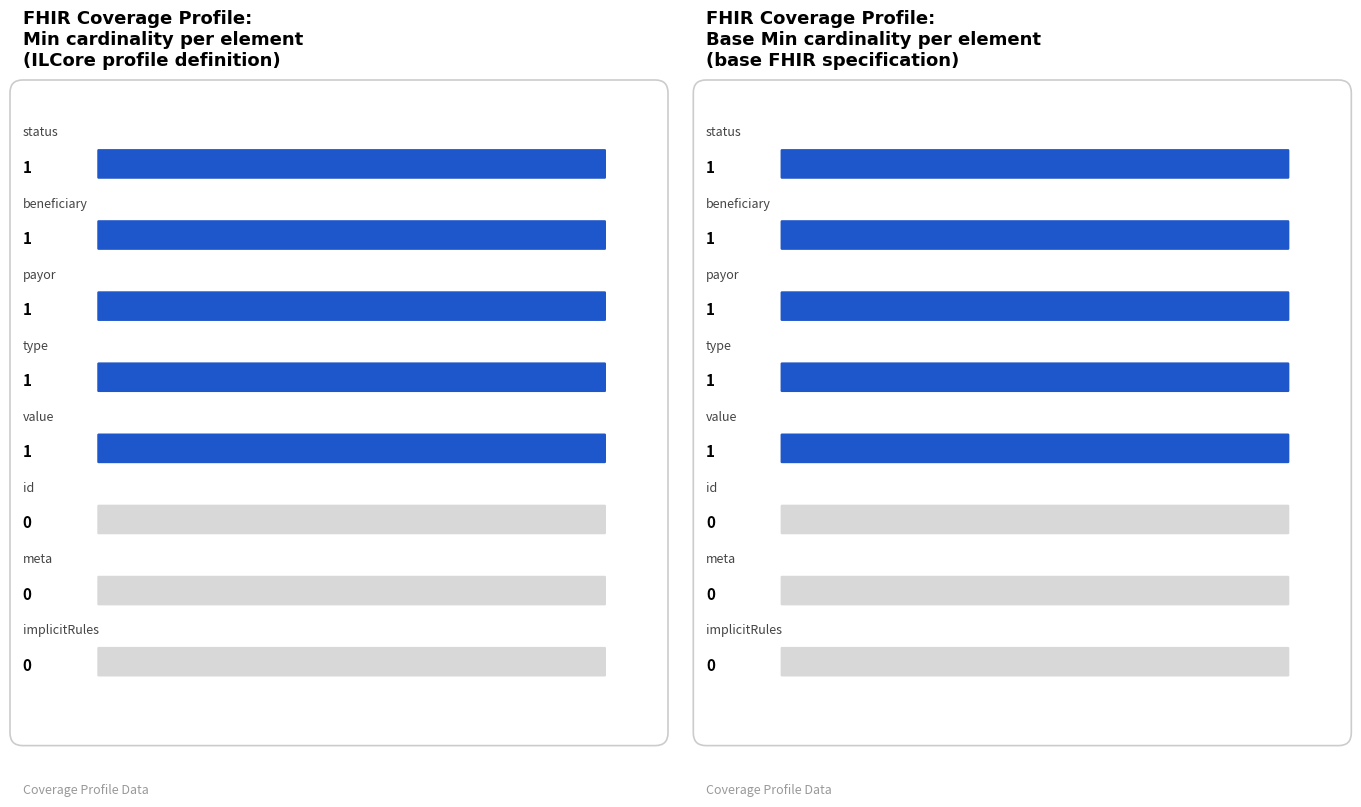

At which category is the sum across all series the highest?

Coverage.status